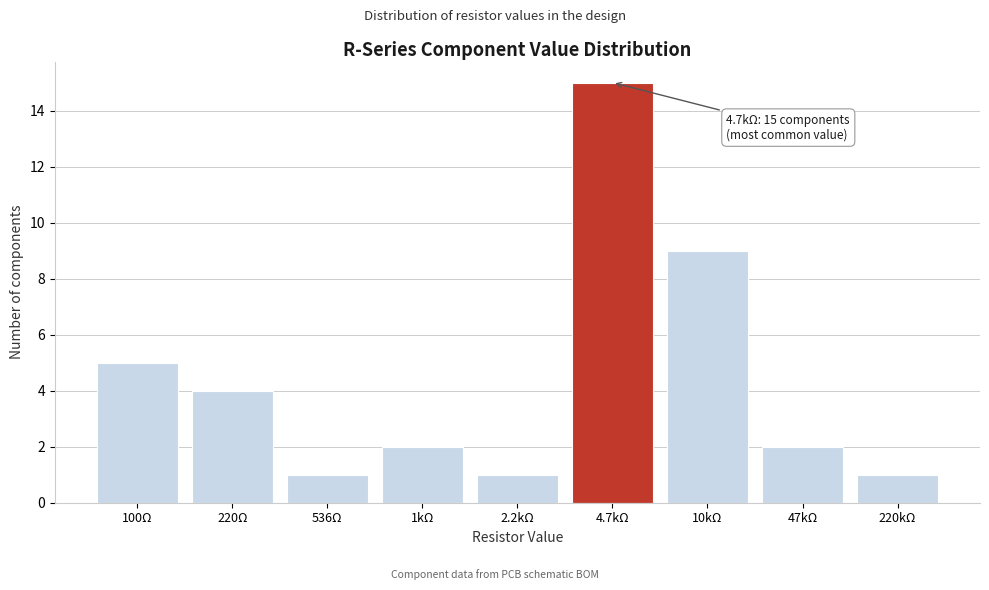

Reading left to right, extract all data points from this chart.

5	4	1	2	1	15	9	2	1